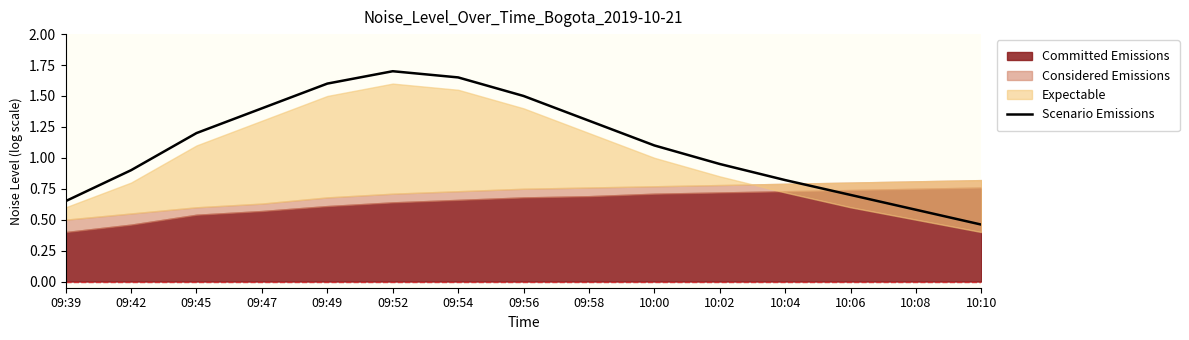

Does the chart display data point markers on the line(s)?

No